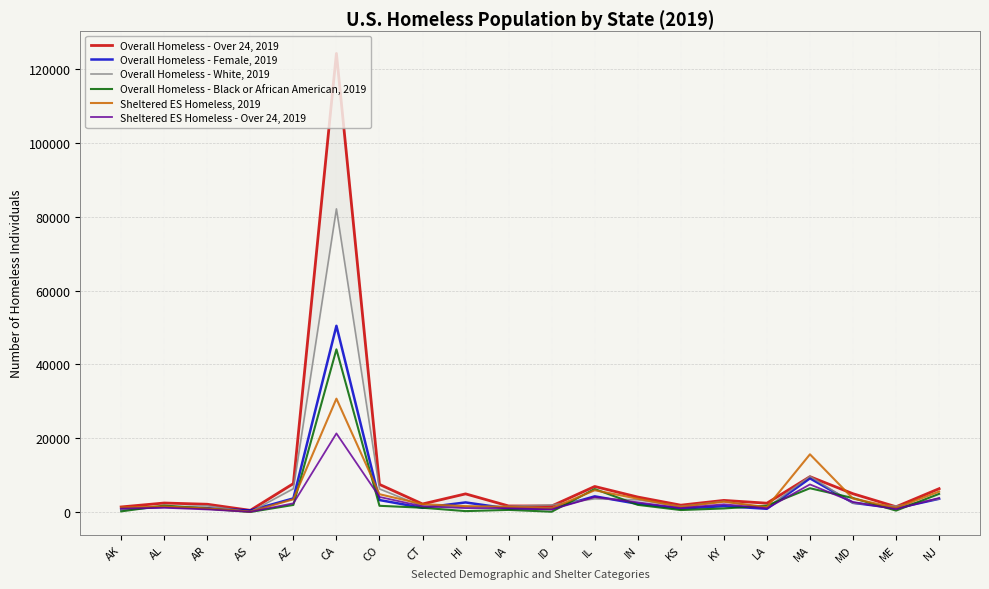

The value of Overall Homeless - Female, 2019 at AZ is 3683. True or false?

True